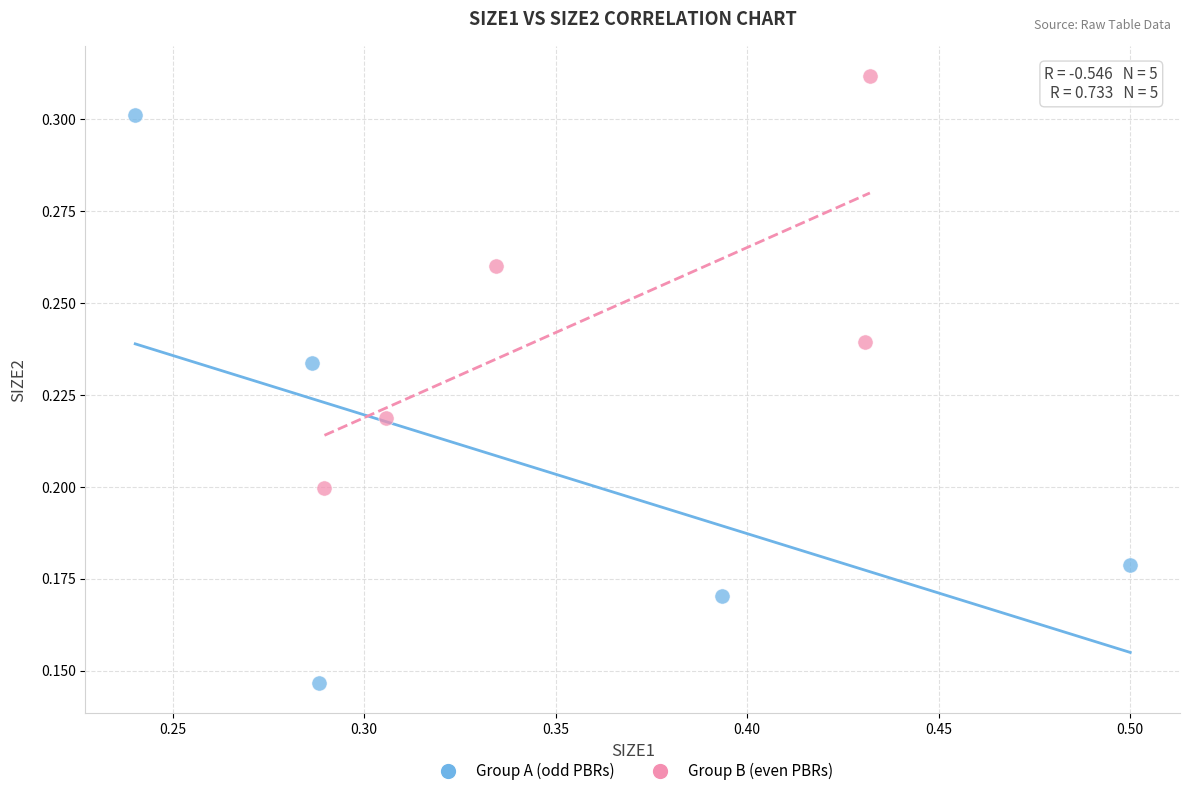

Which series reaches the minimum Y coordinate?

Group A (odd PBRs)